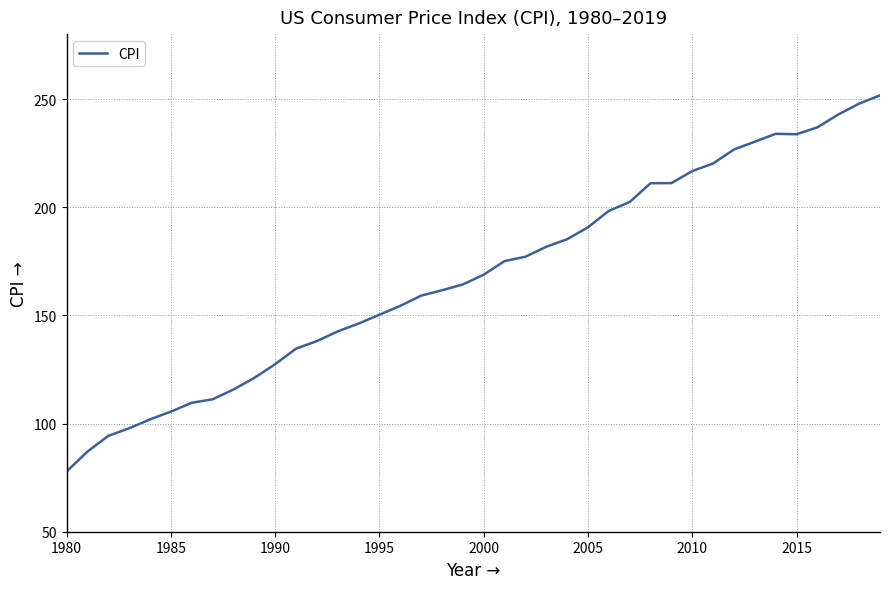

What is the difference between the maximum and minimum values?

173.9